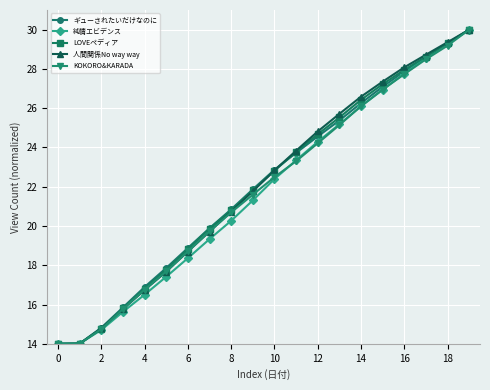

What is the value of the 人間関係No way way point at the 5th from the left?

16.7